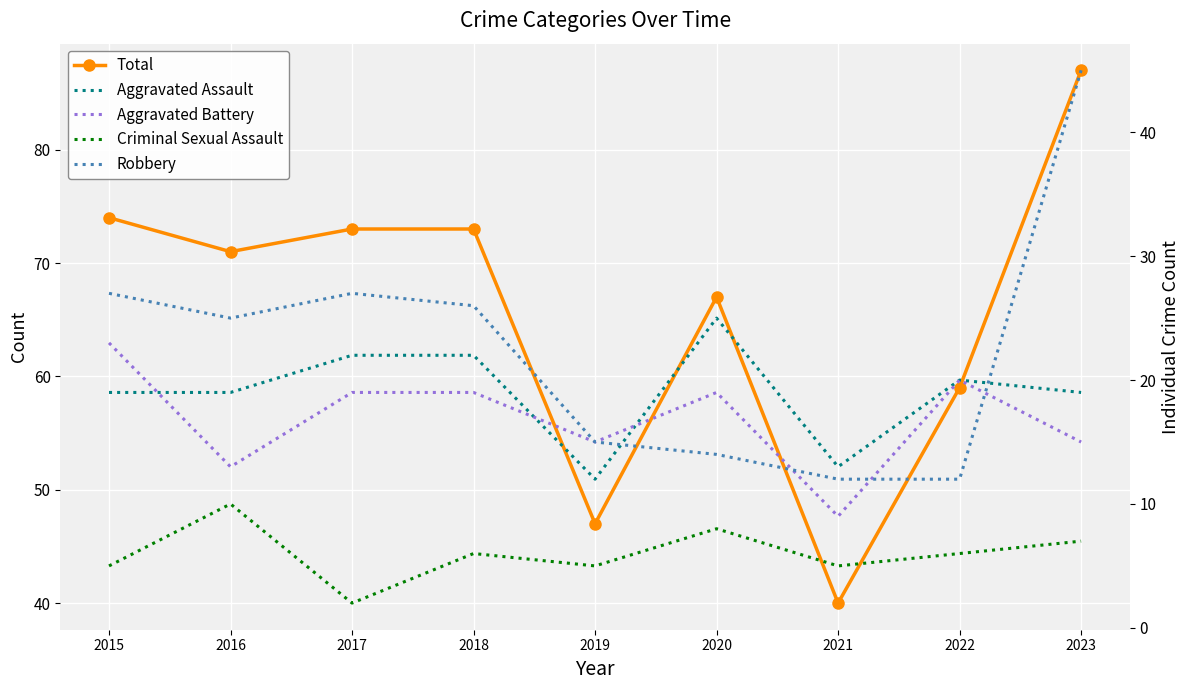

How many data points in Aggravated Assault are less than 19?

2